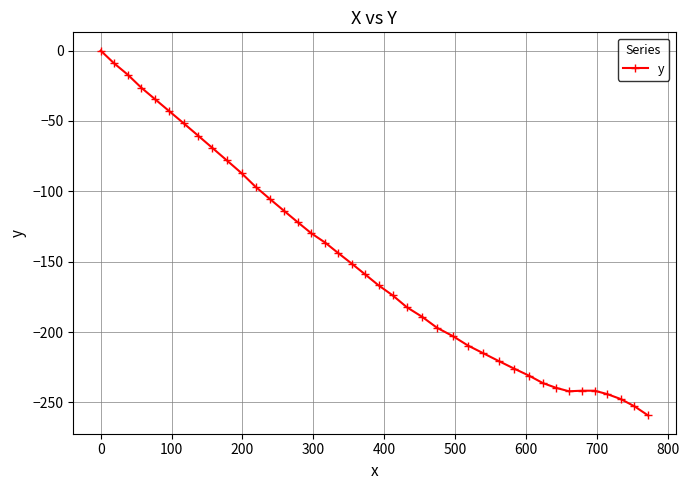

How many negative values are there?

39